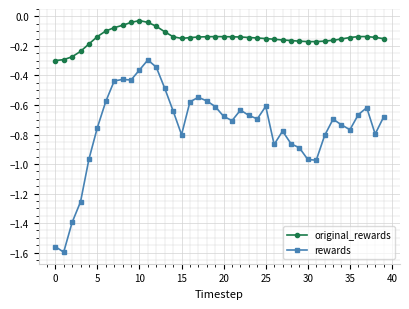

List the series in order of their peak value, highest first.

original_rewards, rewards